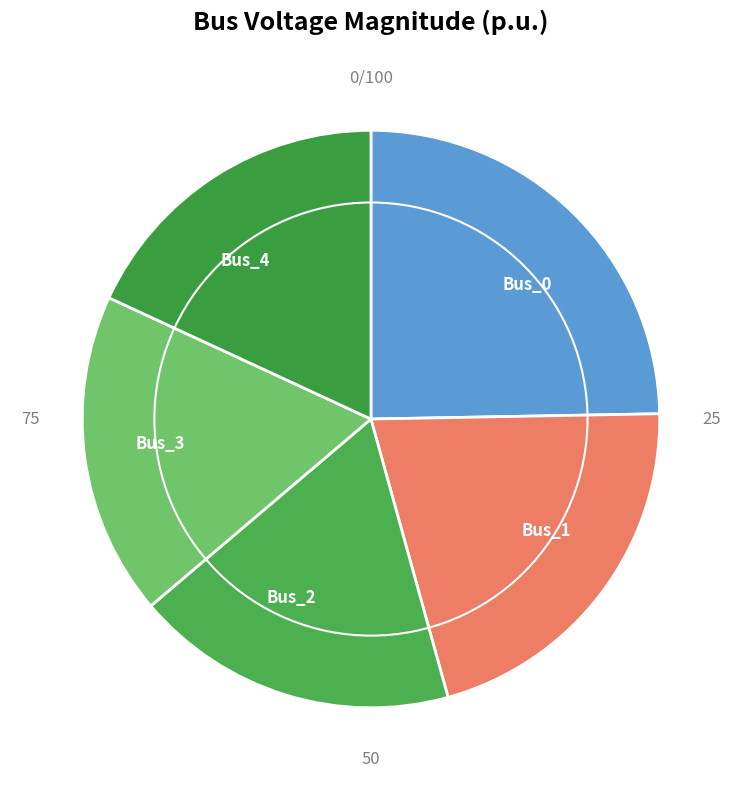

True or false: Bus_4 accounts for 32% of the total.

False